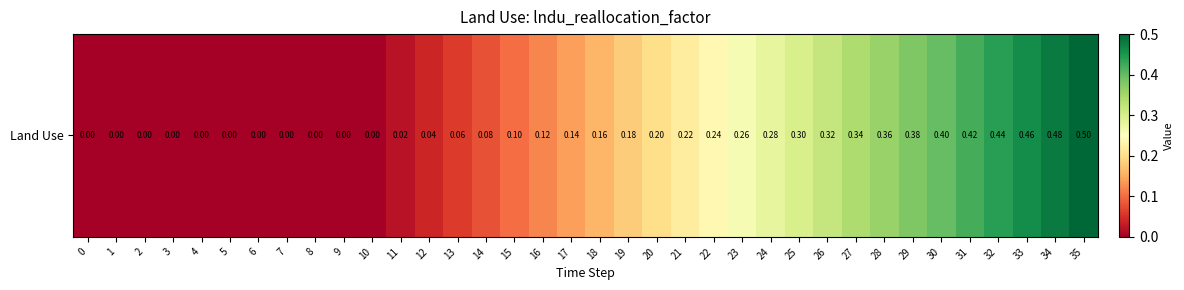

Which has a higher value, 3 or 18?

18